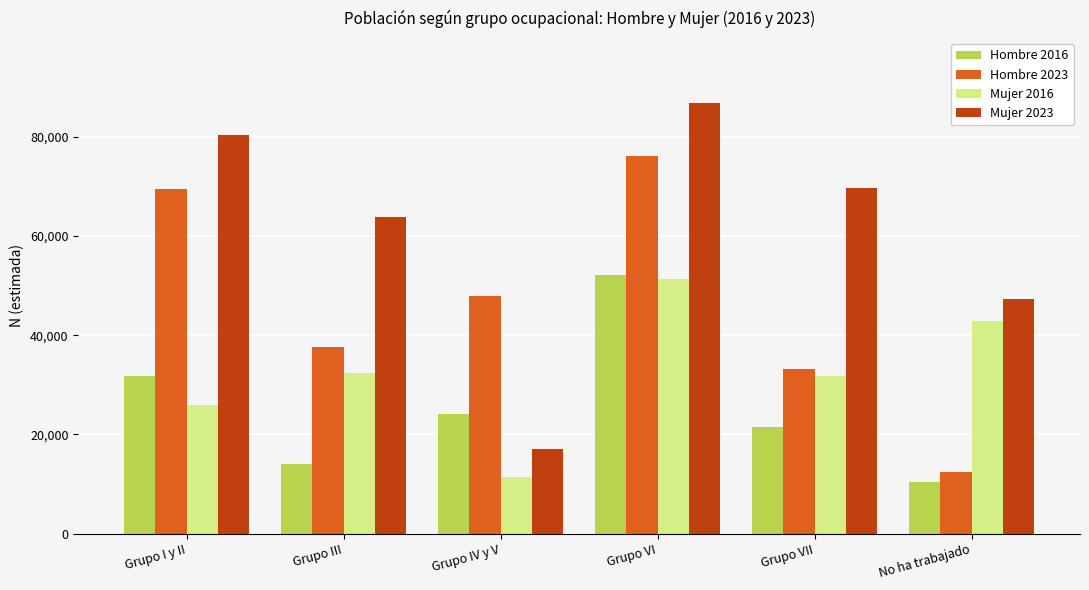

How many bars are there in total?

24